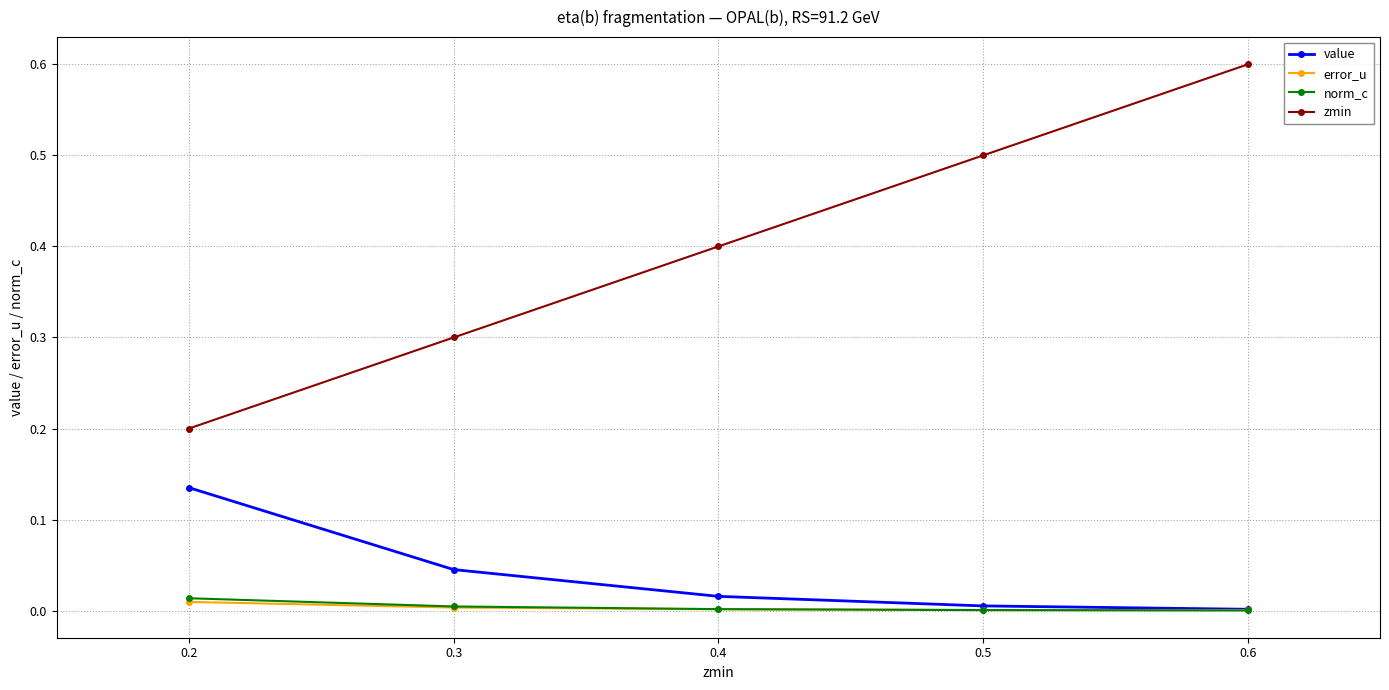

True or false: value has a value of 0.0 at 0.3.

True